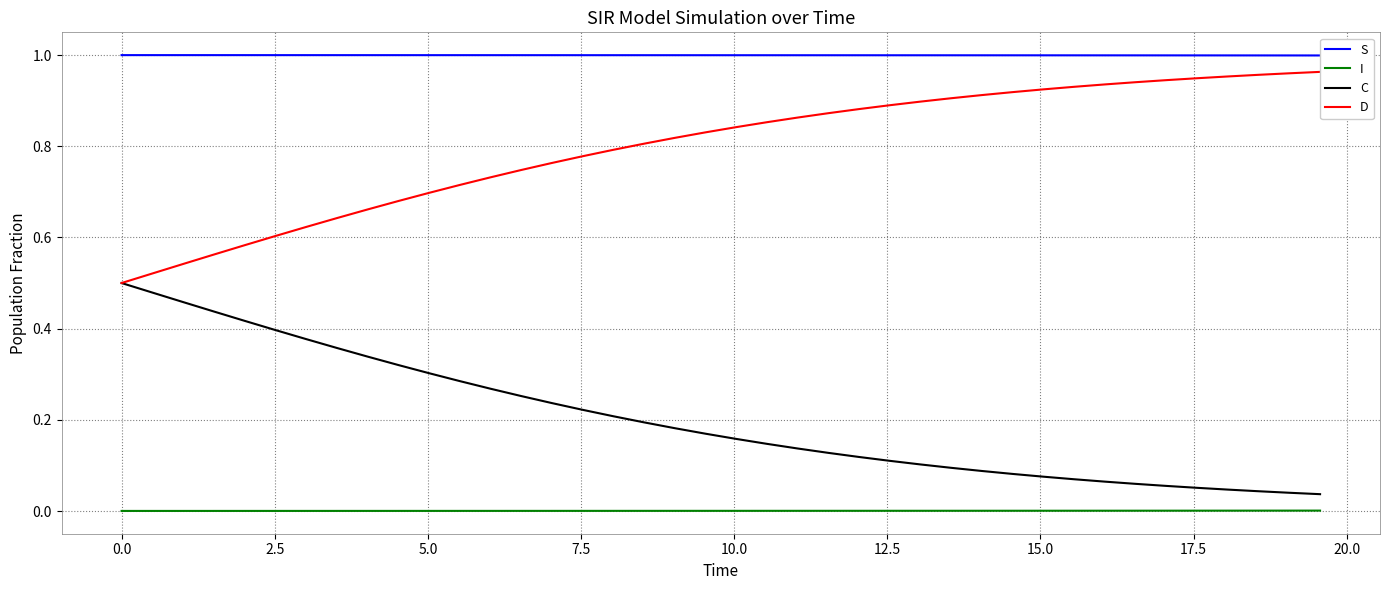

How many distinct data groups are displayed?

4